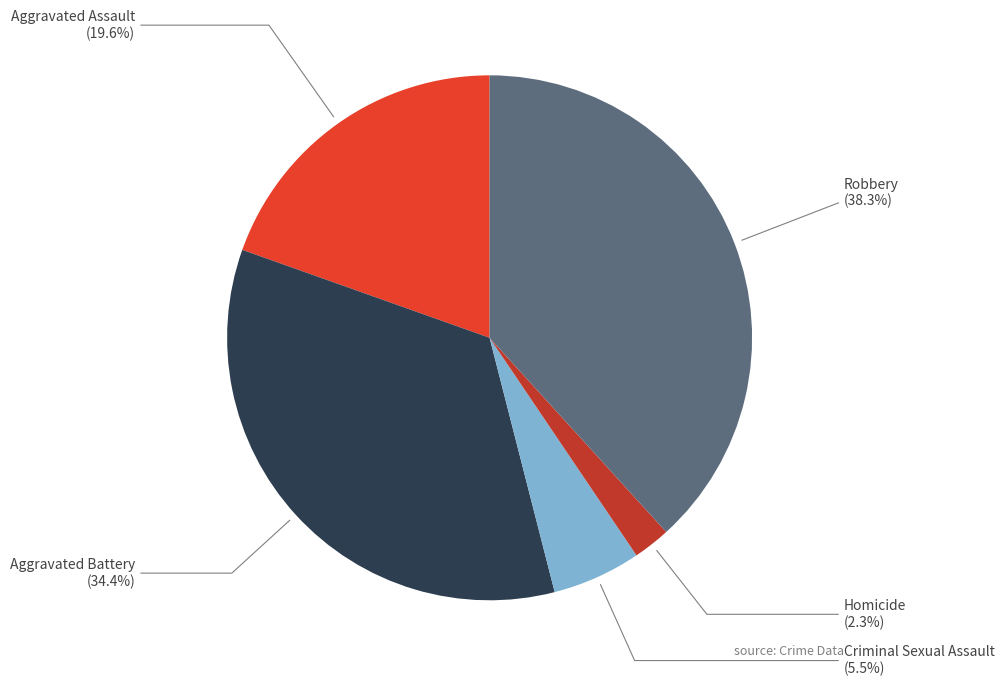

The Aggravated Battery slice represents 34% of the pie. True or false?

True